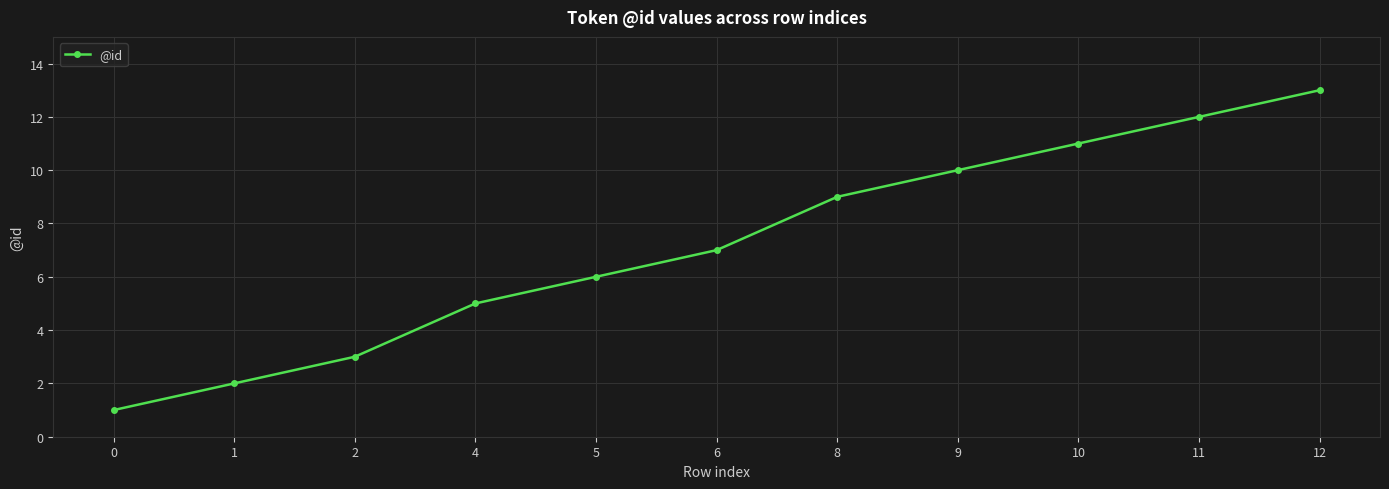

Does the chart display data point markers on the line(s)?

Yes